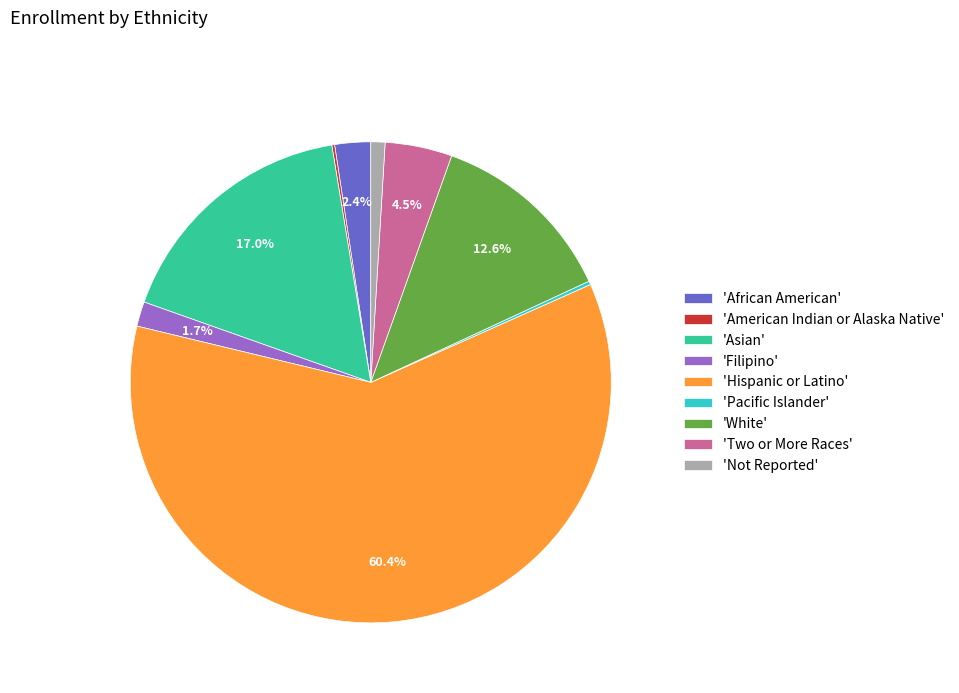

What percentage do 'Two or More Races' and 'Asian' together represent?

21.5%